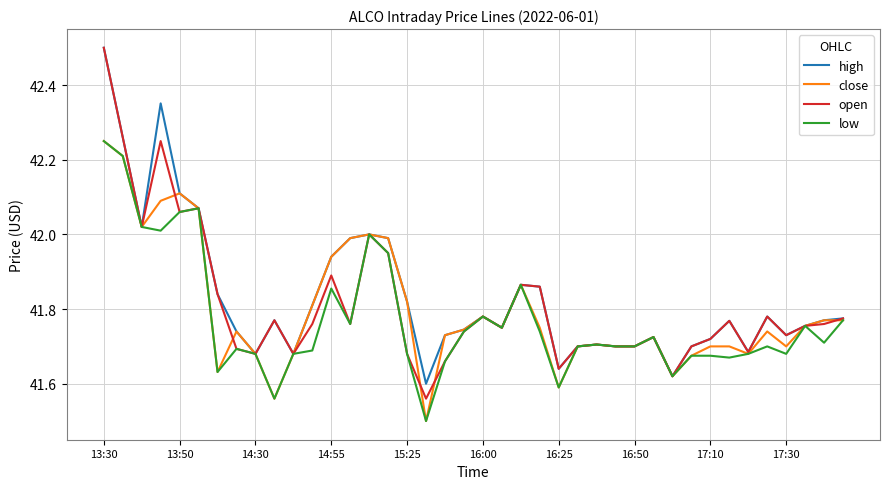

What is the maximum value for high?

42.5